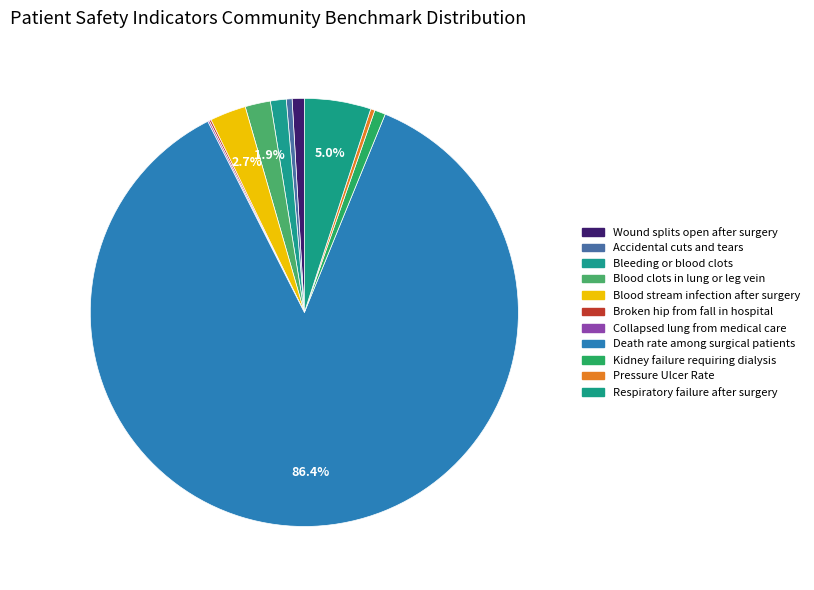

Which slice is the smallest?

Collapsed lung from medical care